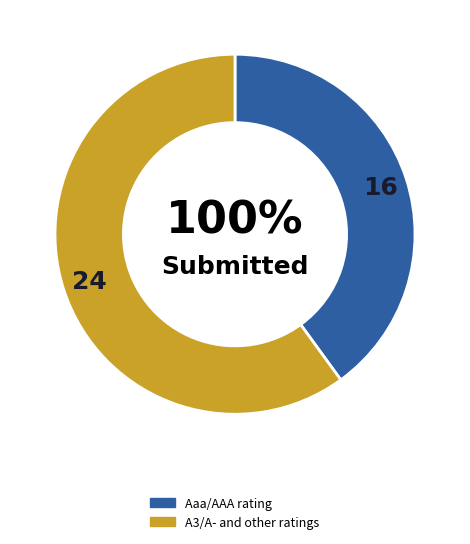

Does Aa2/AA account for over 50% of the chart?

No